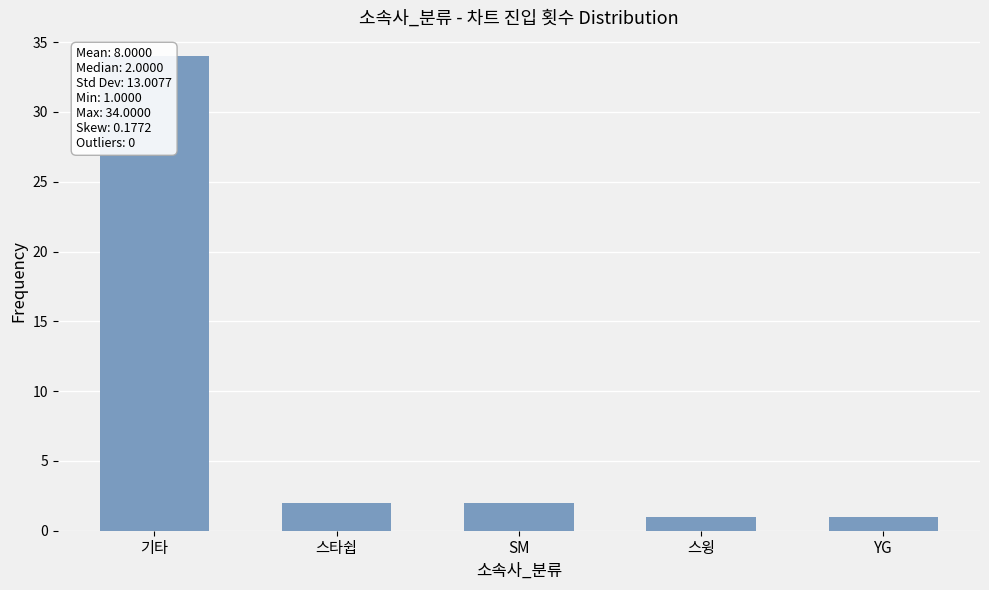

Reading right to left, what are all the values shown in this chart?

1	1	2	2	34